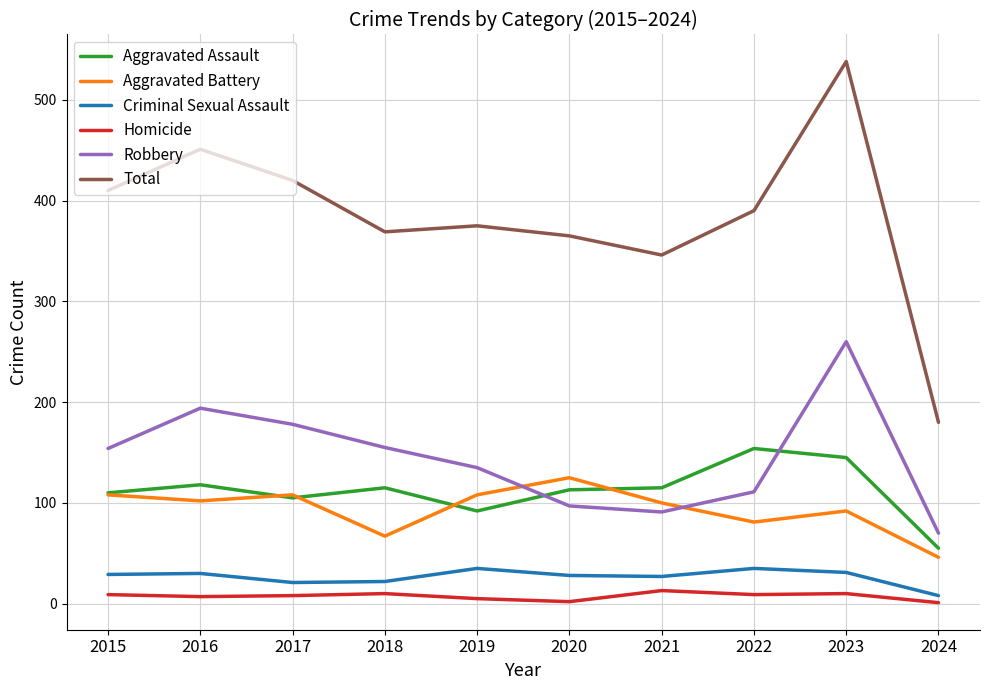

What is the highest value of the Criminal Sexual Assault series?

35